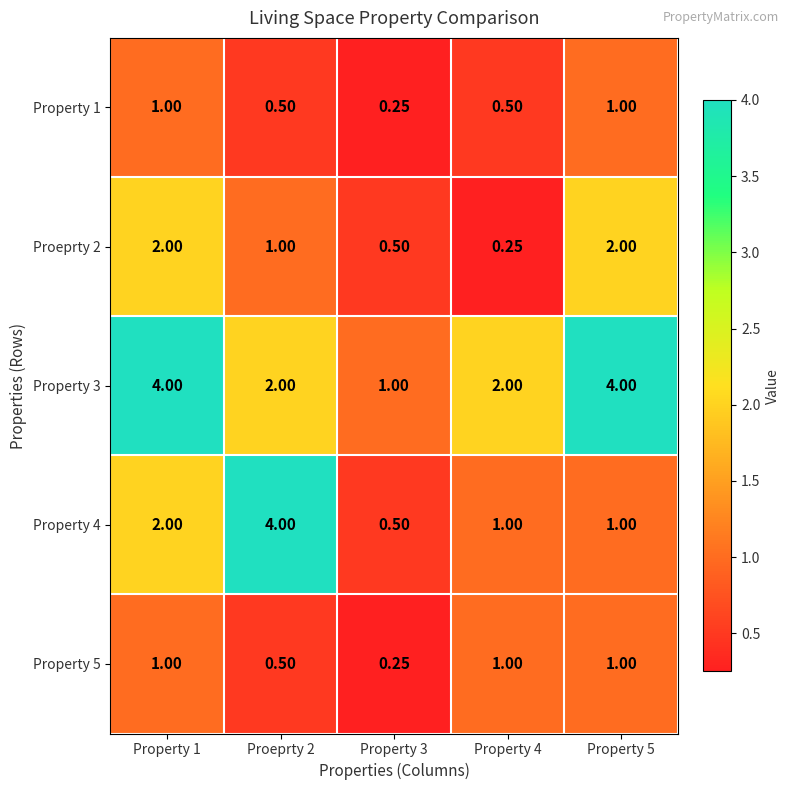

Is the value of Property 3 at Proeprty 2 greater than the value of Property 5 at Property 5?

Yes